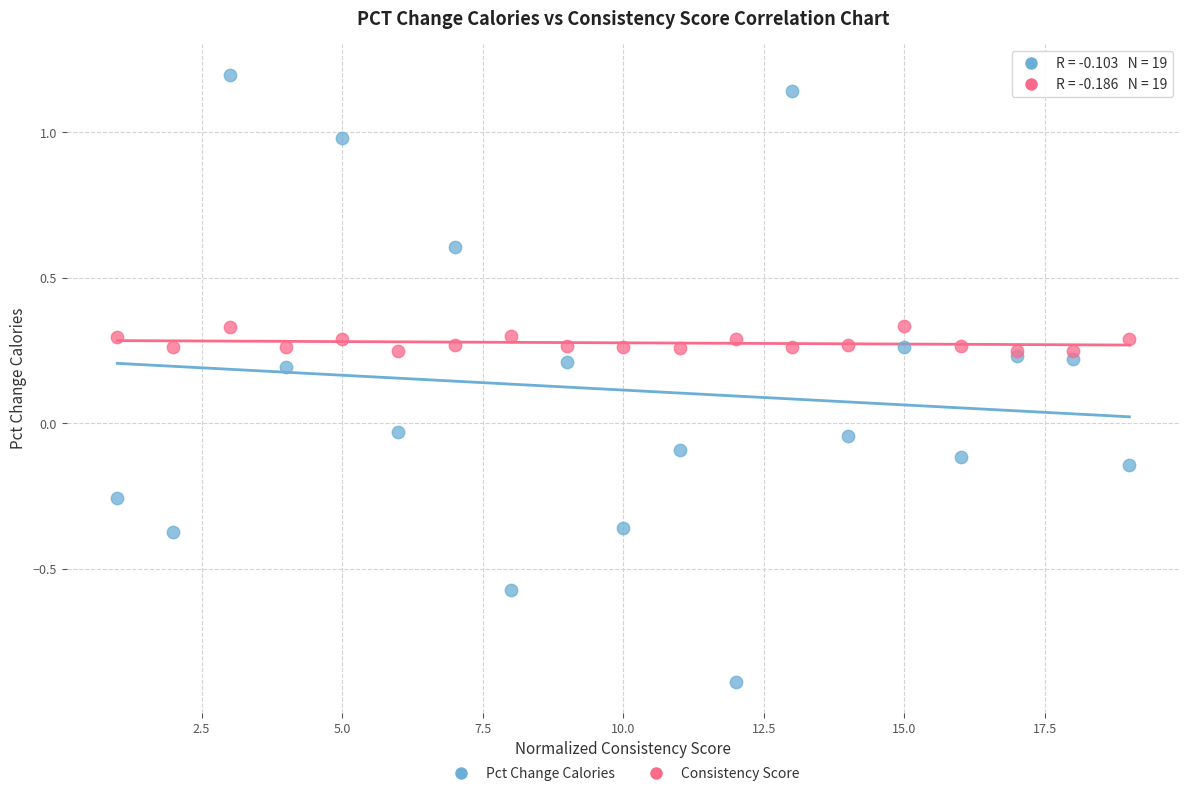

Which series reaches the minimum Y coordinate?

Pct Change Calories